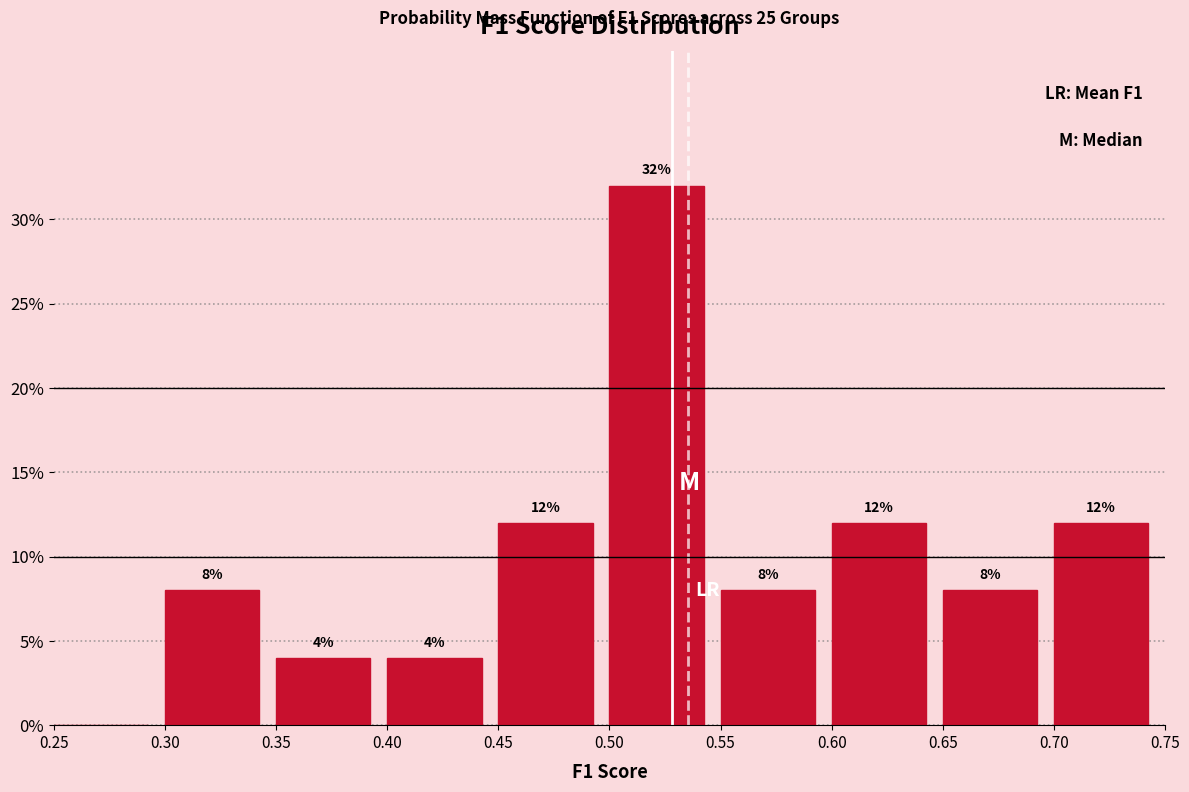

Over which range of the x-axis is the bar tallest?

0.50 to 0.55